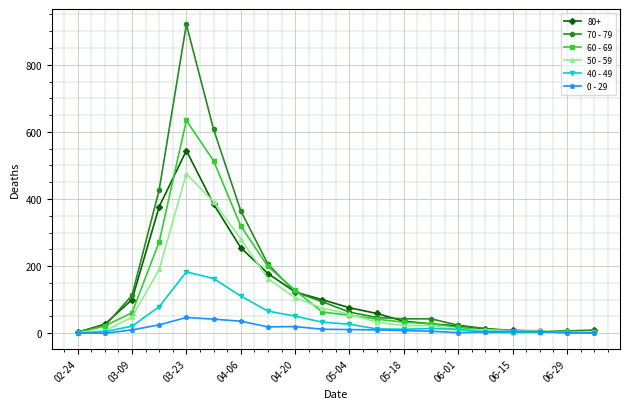

Which series has the largest range (max minus min)?

70 - 79